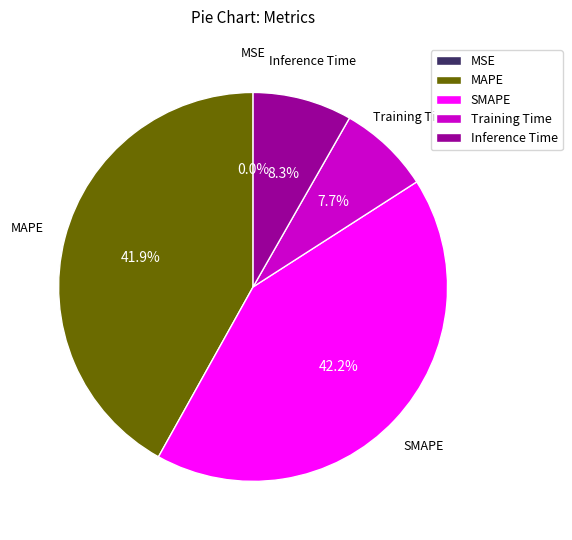

Between MSE and Inference Time, which is larger?

Inference Time